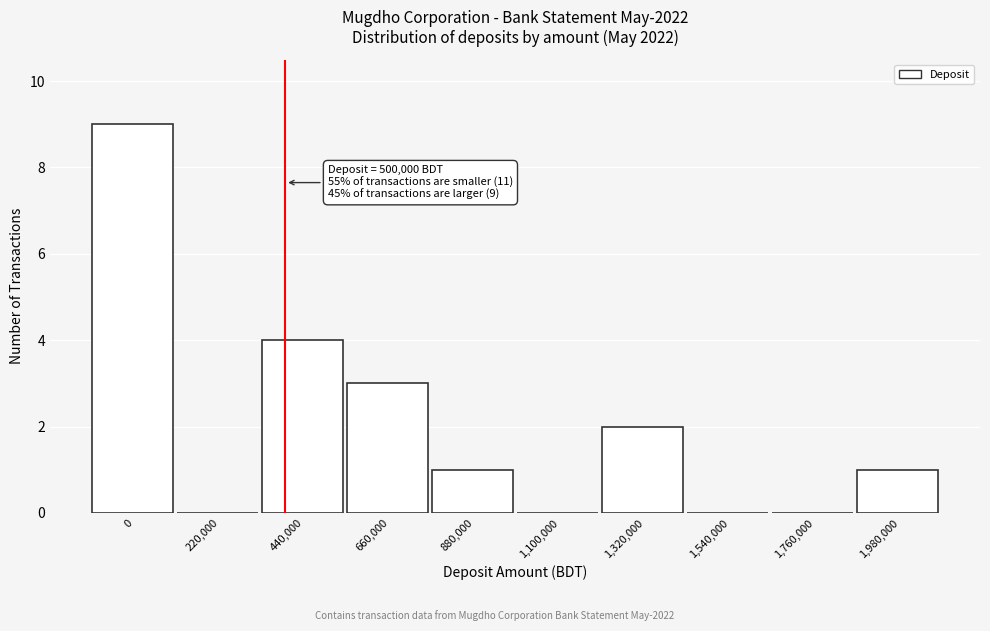

Reading left to right, extract all data points from this chart.

0=9	220,000=0	440,000=4	660,000=3	880,000=1	1,100,000=0	1,320,000=2	1,540,000=0	1,760,000=0	1,980,000=1